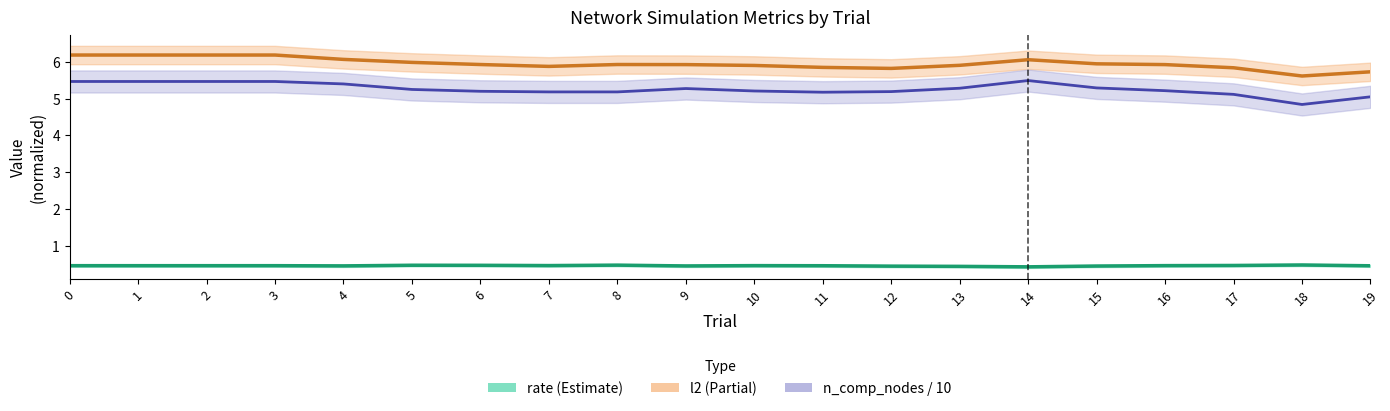

What is the difference between the highest and lowest values at 15?

5.5